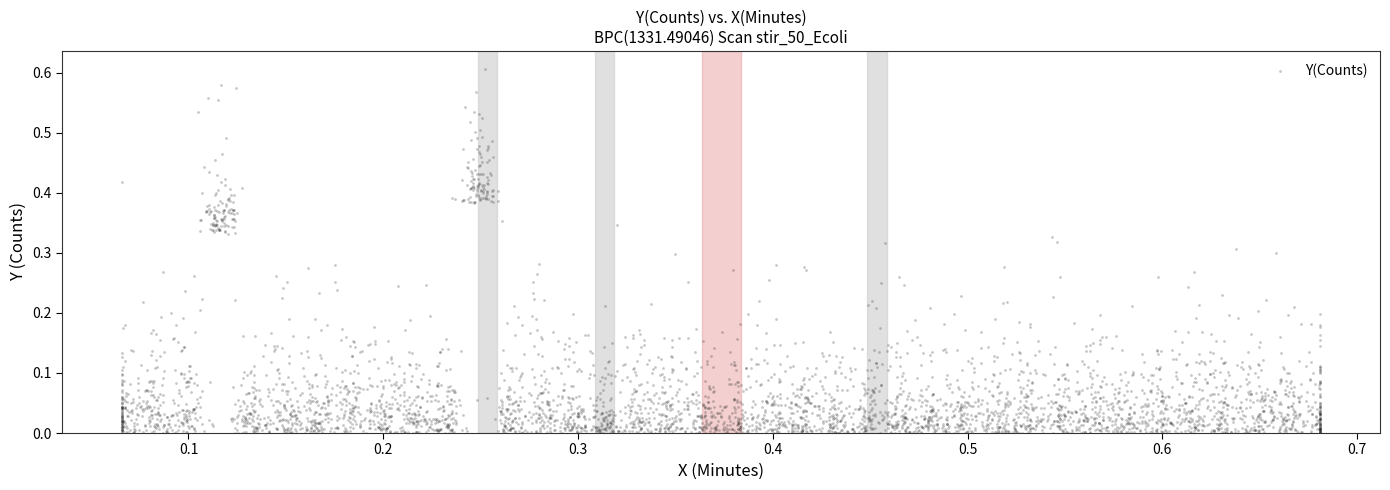

How many data points are displayed?

4000